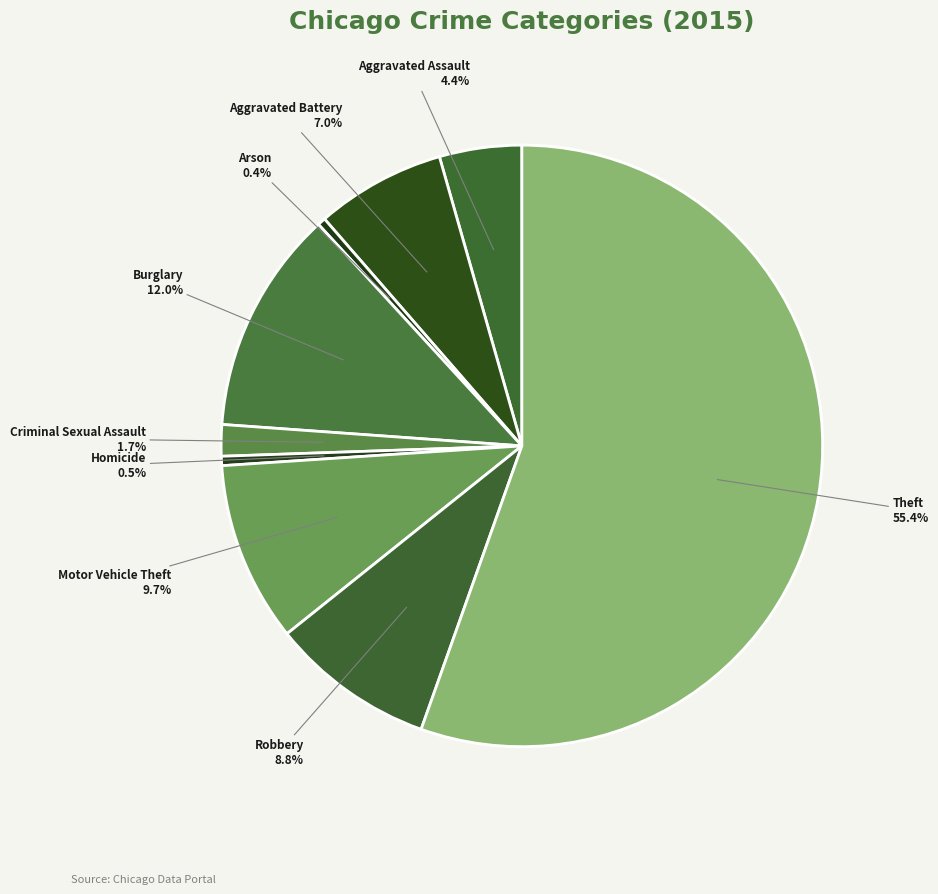

Approximately how many times larger is the value at Aggravated Battery compared to Criminal Sexual Assault?

4.1